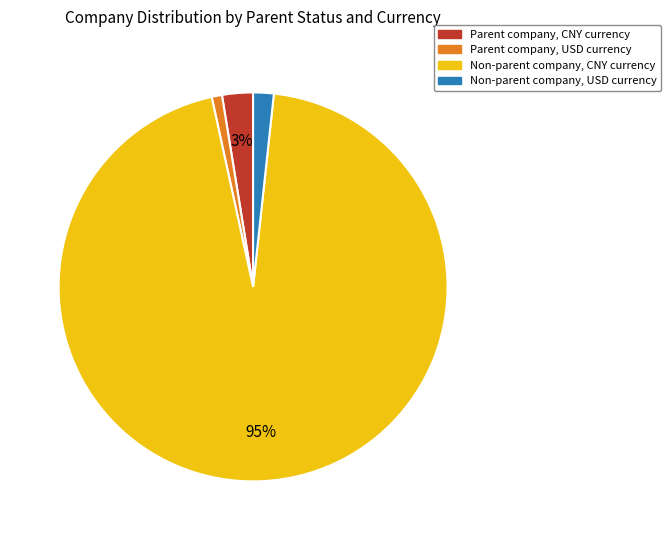

Rank the categories by value from highest to lowest.

Non-parent company, CNY currency, Parent company, CNY currency, Non-parent company, USD currency, Parent company, USD currency